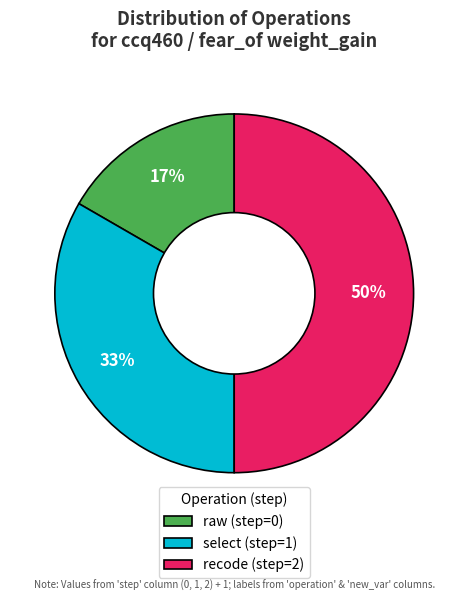

Which slice is the smallest?

raw (step=0)